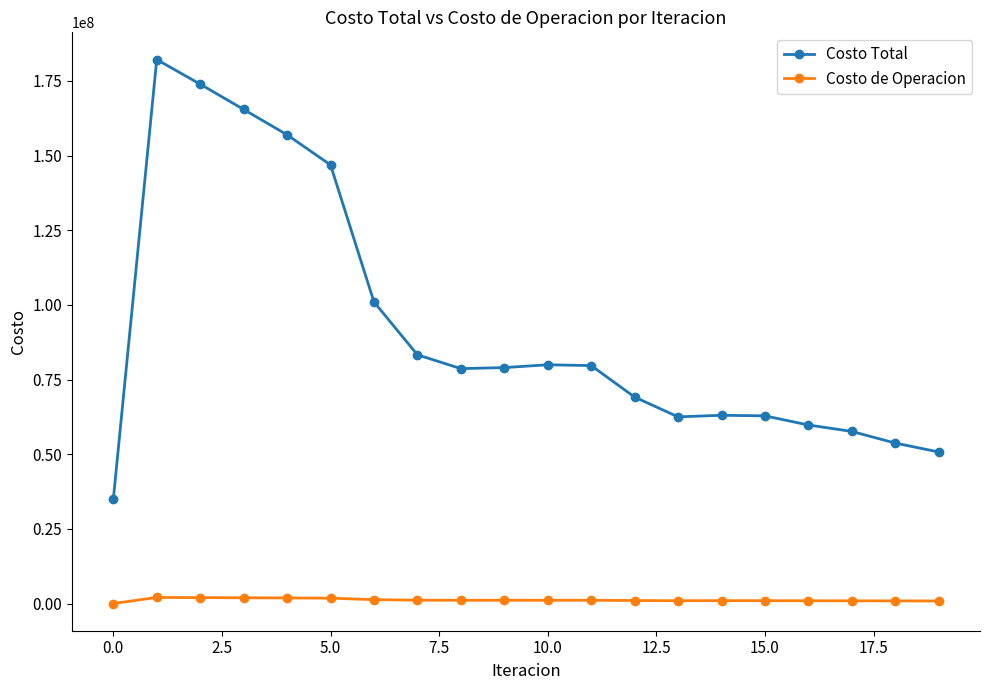

What is the average value of the Costo de Operacion series?

1189522.0